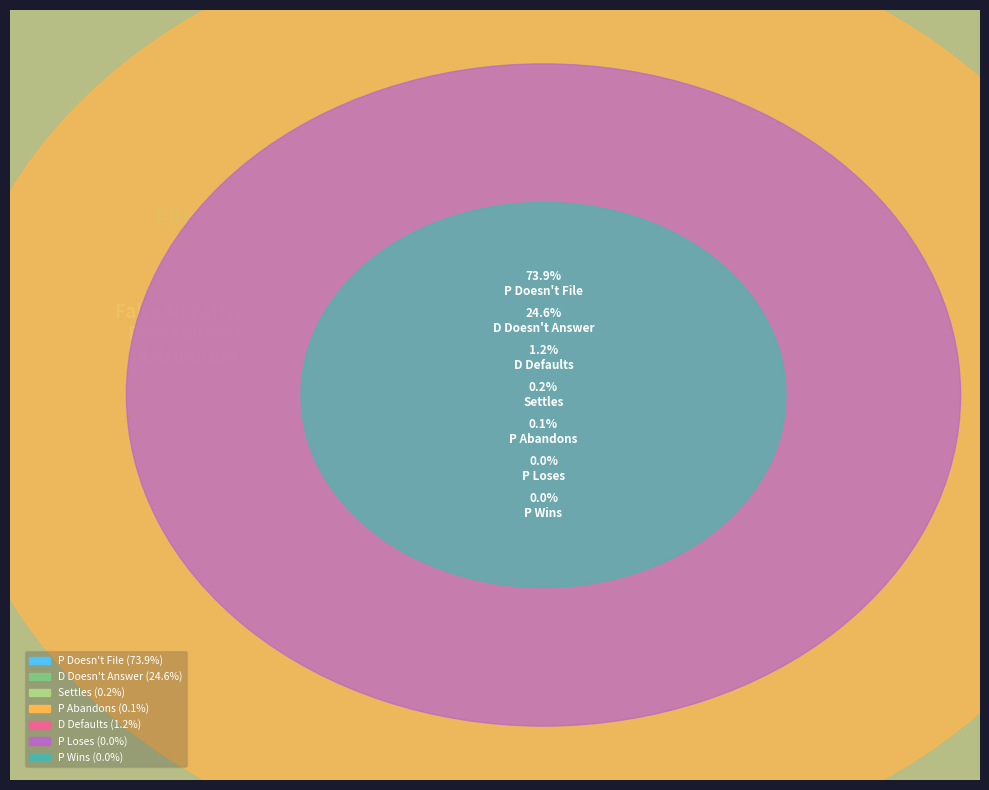

Rank the categories by value from highest to lowest.

P Doesn't File, D Doesn't Answer, D Defaults, Settles, P Abandons, P Loses, P Wins